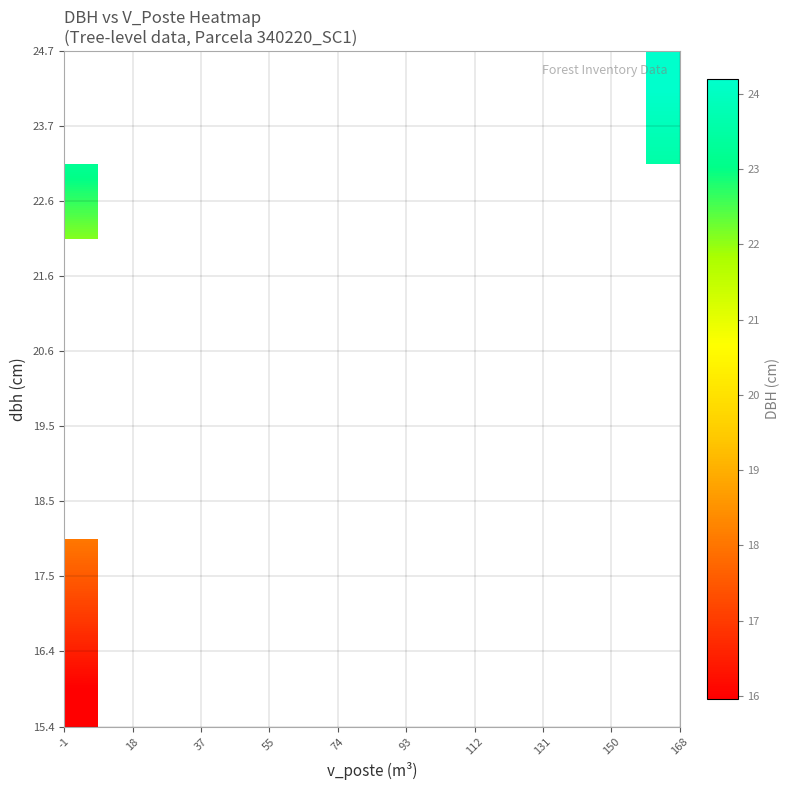

At how many categories does at least one series exceed 22?

2